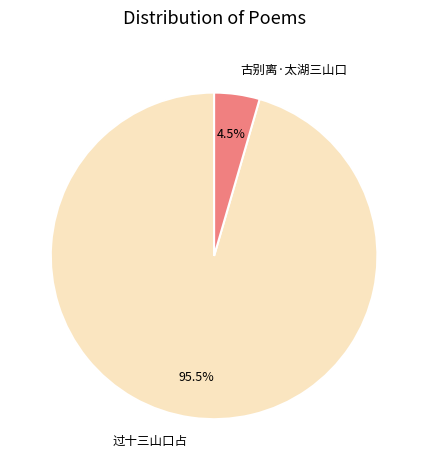

Do 古别离·太湖三山口 and 过十三山口占 together represent more than half of the pie?

Yes